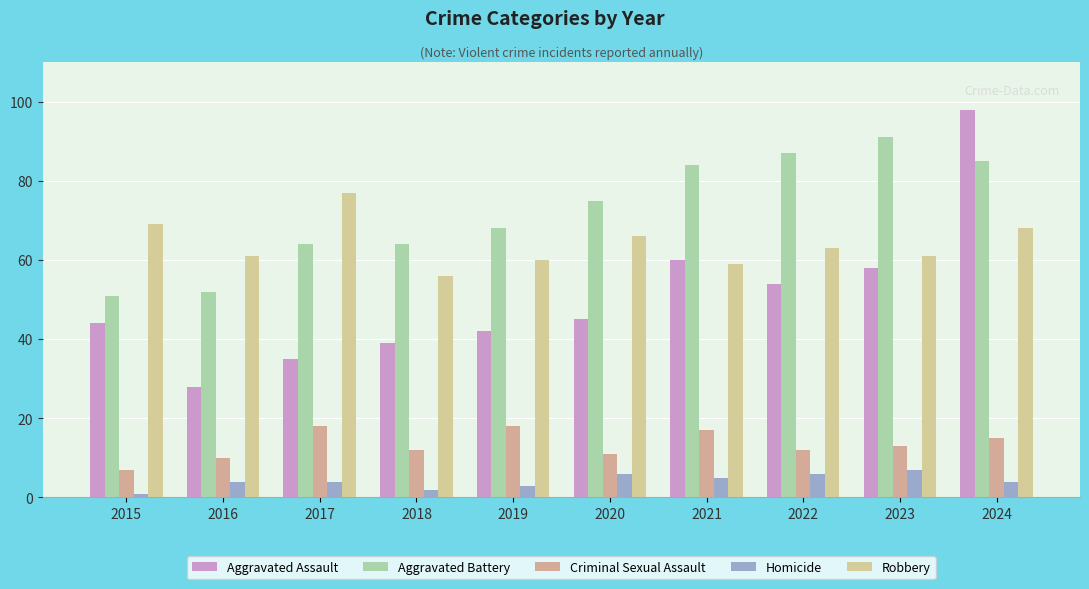

Reading left to right, what are all the values shown in this chart?

Aggravated Assault: 2015=44	2016=28	2017=35	2018=39	2019=42	2020=45	2021=60	2022=54	2023=58	2024=98
Aggravated Battery: 2015=51	2016=52	2017=64	2018=64	2019=68	2020=75	2021=84	2022=87	2023=91	2024=85
Criminal Sexual Assault: 2015=7	2016=10	2017=18	2018=12	2019=18	2020=11	2021=17	2022=12	2023=13	2024=15
Homicide: 2015=1	2016=4	2017=4	2018=2	2019=3	2020=6	2021=5	2022=6	2023=7	2024=4
Robbery: 2015=69	2016=61	2017=77	2018=56	2019=60	2020=66	2021=59	2022=63	2023=61	2024=68